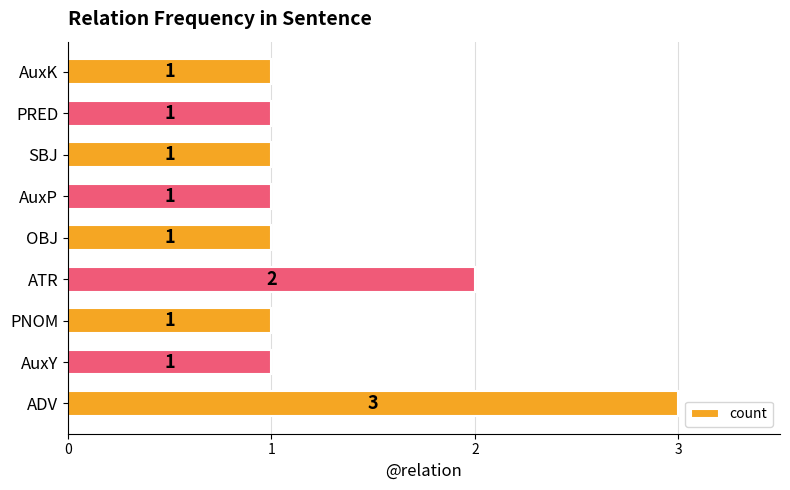

How many values exceed 1?

2